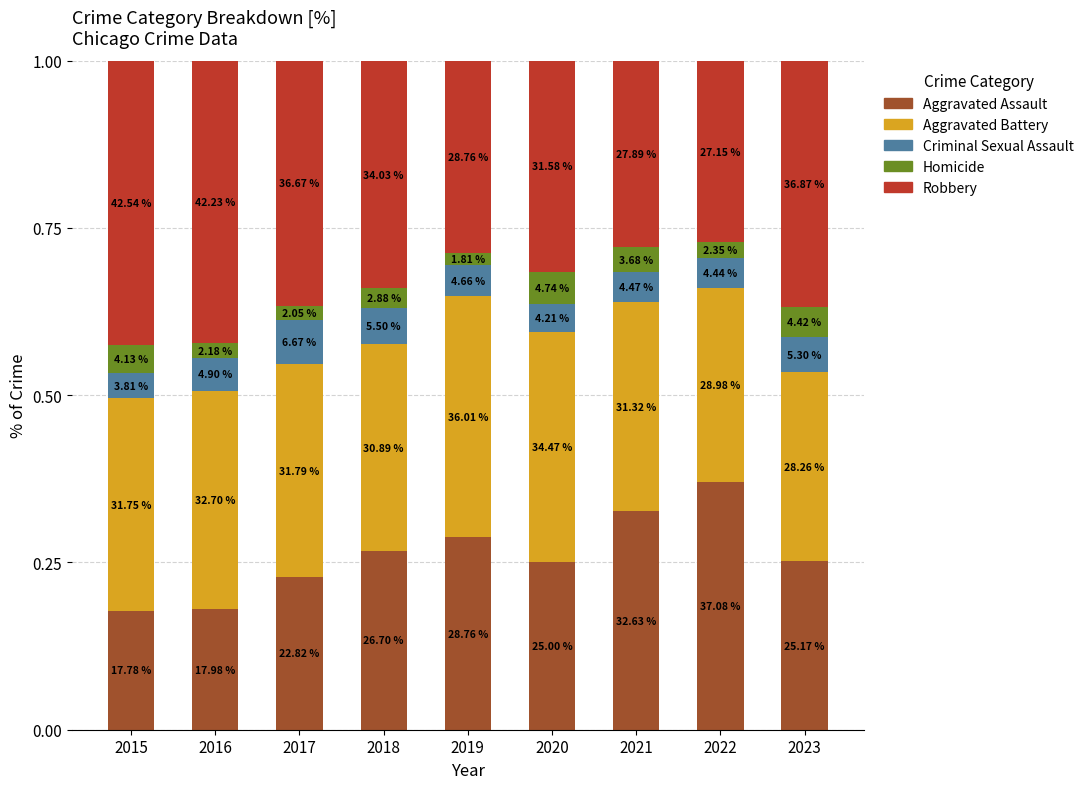

Are the bars grouped side by side (vs. stacked)?

No